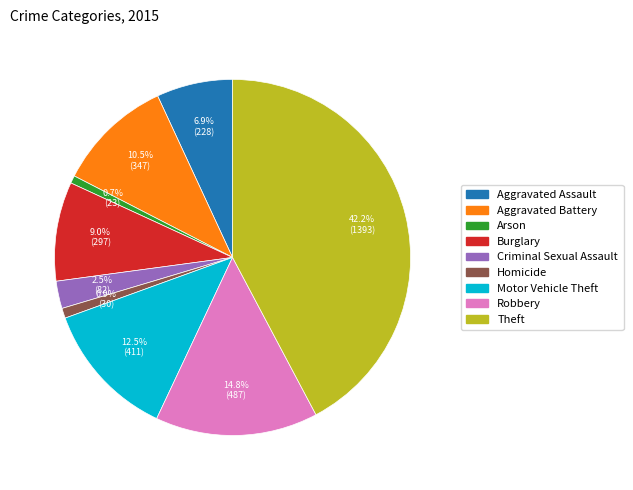

To the nearest percent, what is the combined percentage of Criminal Sexual Assault and Homicide?

3%